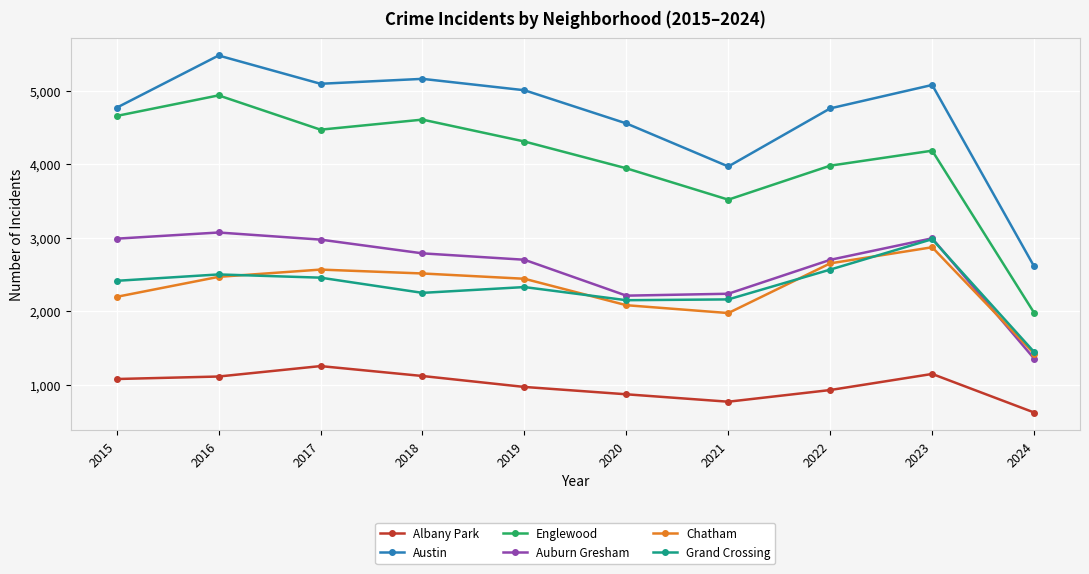

True or false: Grand Crossing has a value of 2473 at 2024.

False